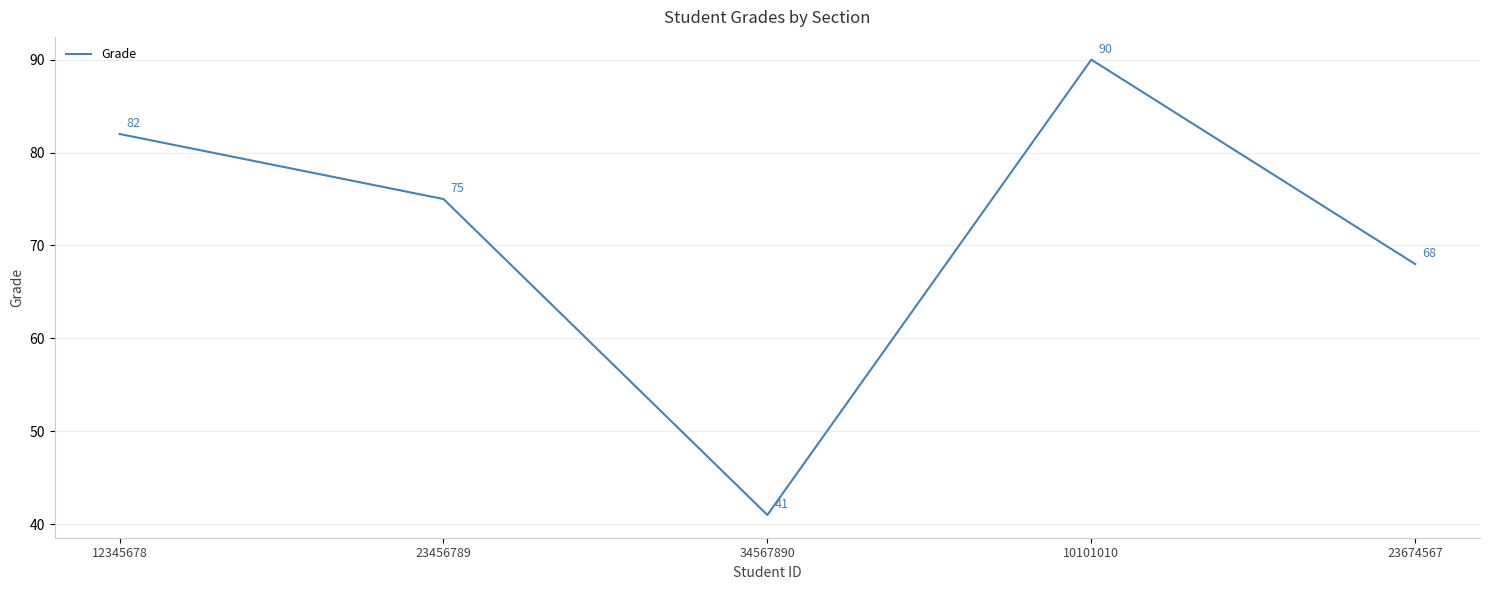

The value at 34567890 is 26. True or false?

False